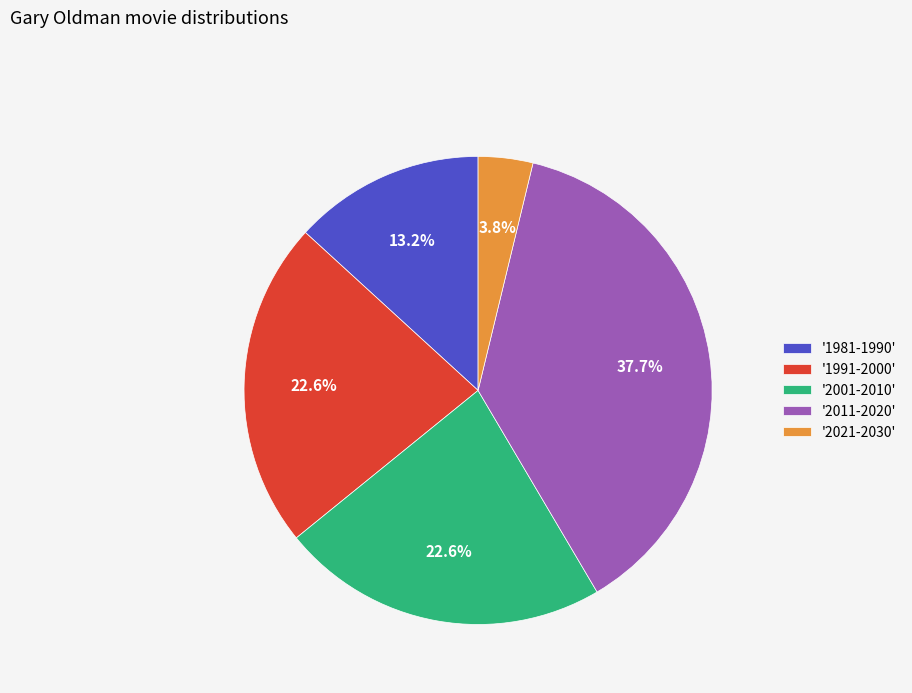

How many slices are in this pie chart?

5